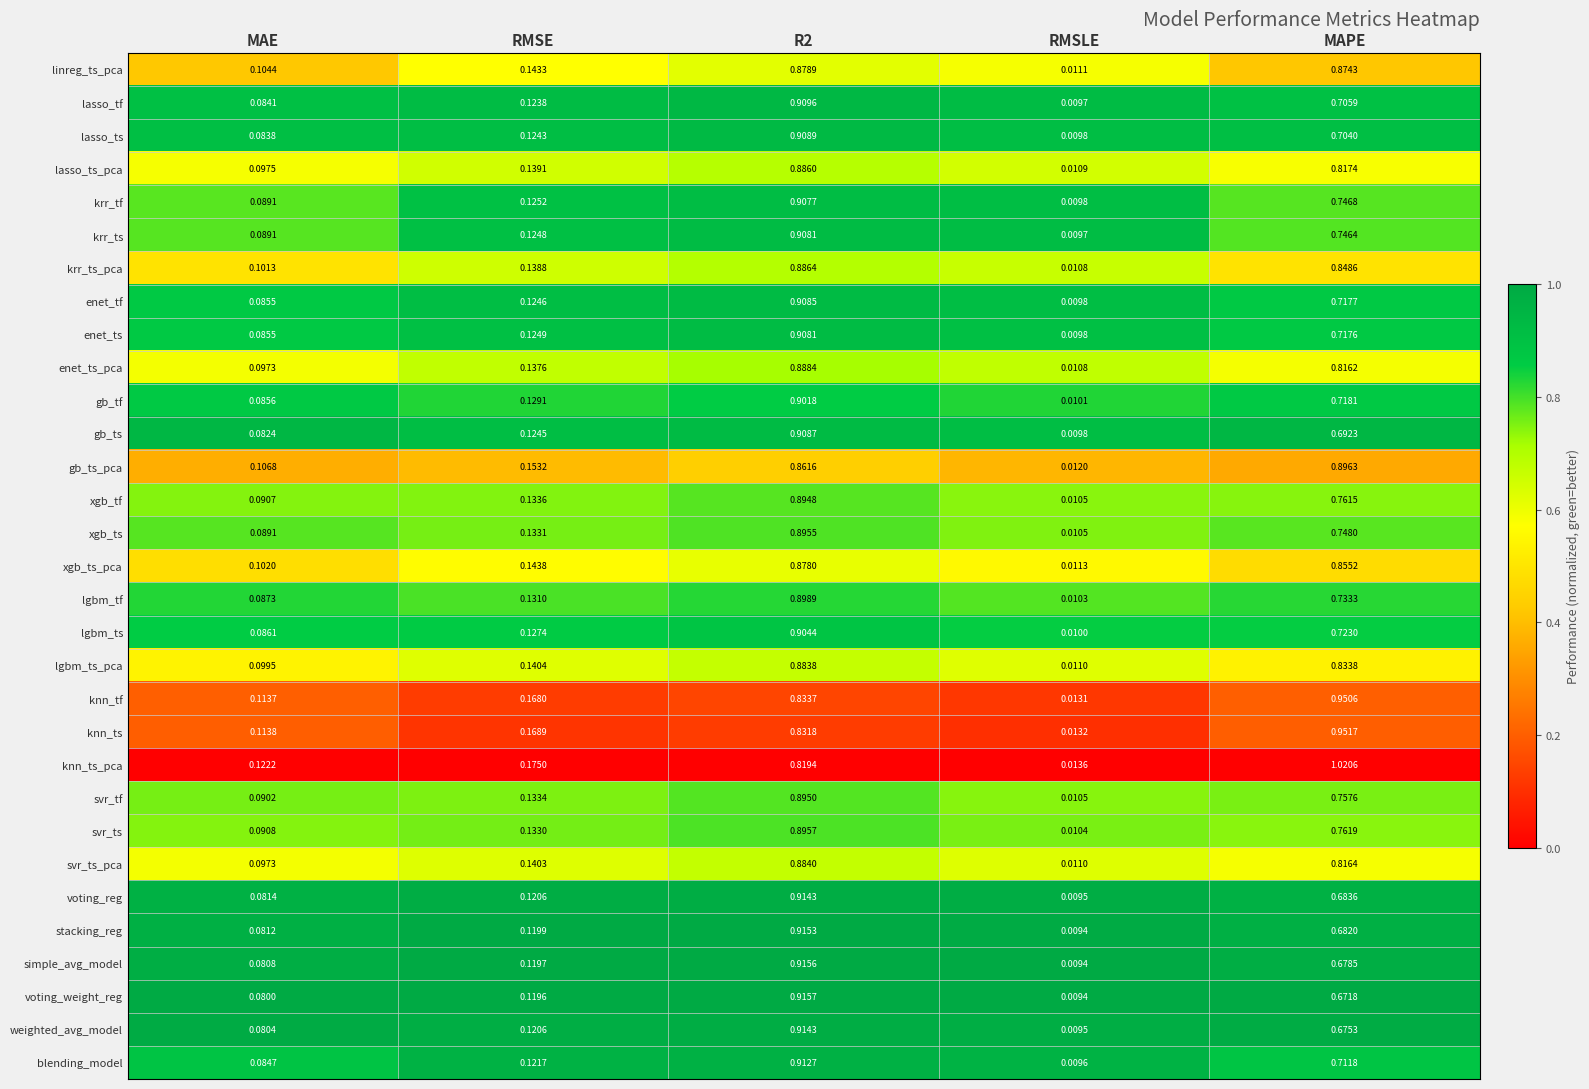

At which label does xgb_ts reach its minimum?

RMSLE